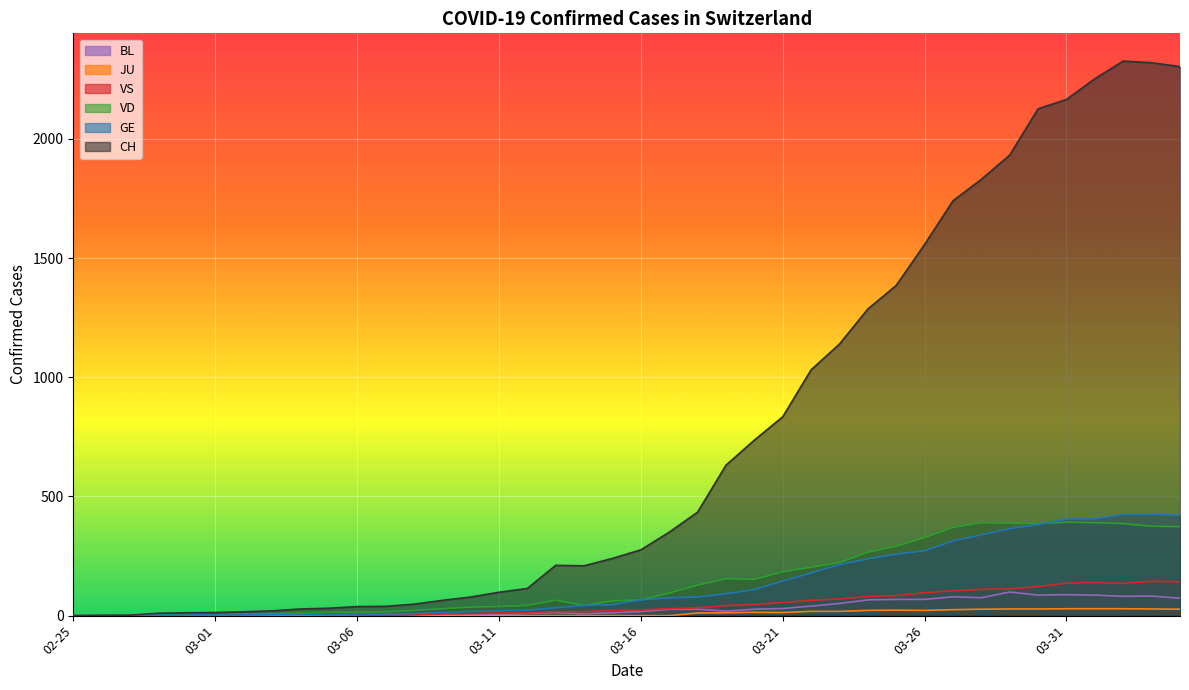

Reading left to right, extract all data points from this chart.

CH: 0	1	2	10	12	13	16	20	28	31	38	39	48	64	78	98	114	211	209	240	276	350	434	631	736	834	1031	1139	1286	1385	1557	1740	1830	1932	2126	2165	2252	2326	2319	2303
GE: 0	1	1	2	3	3	3	4	4	5	7	7	9	13	18	20	23	33	43	46	66	75	78	92	109	145	179	214	238	258	272	313	339	365	382	405	406	424	424	421
JU: 0	0	0	0	0	0	0	0	0	0	0	0	0	0	0	0	0	0	0	0	0	0	11	12	14	13	18	18	22	23	22	25	27	28	28	29	29	29	28	27
VD: 0	0	0	4	4	4	6	8	11	14	15	16	22	29	36	38	43	65	43	62	66	95	128	155	152	184	203	223	266	291	327	370	390	388	386	392	390	386	375	373
VS: 0	0	0	3	3	4	4	5	6	3	3	0	3	7	8	11	12	17	17	22	24	29	33	42	47	55	64	70	80	84	96	104	110	112	122	136	139	135	144	142
BL: 0	0	0	0	1	1	1	1	1	1	4	4	4	4	5	3	9	12	8	12	17	26	27	19	27	30	40	51	66	68	68	79	75	99	86	88	86	81	82	73